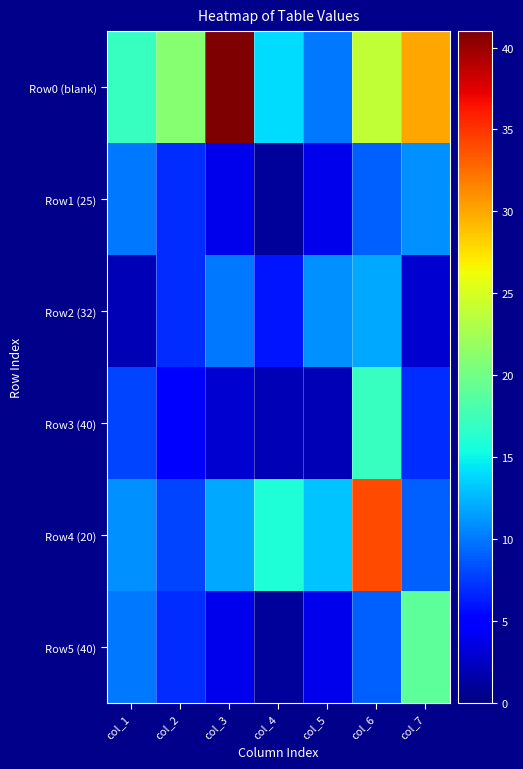

At col_2, list the series in order from smallest to largest.

Row3 (40), Row1 (25), Row2 (32), Row5 (40), Row4 (20), Row0 (blank)